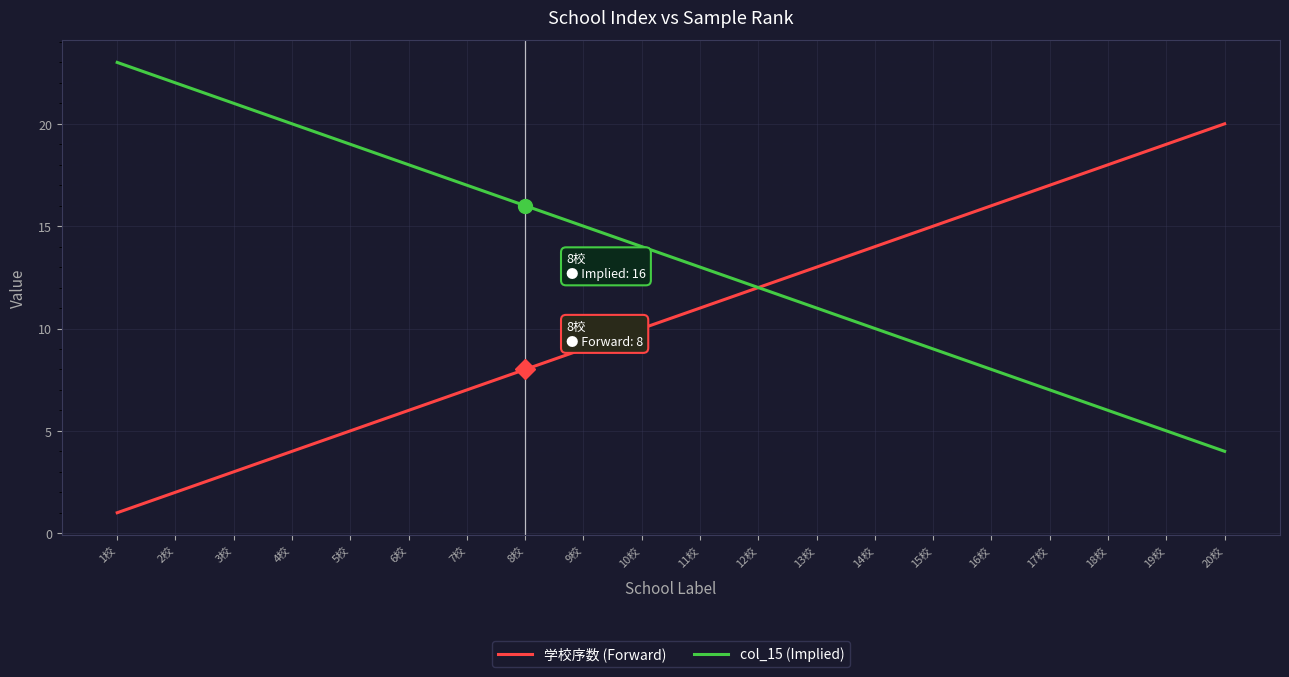

Where does the col_15 (Implied) series first go above 14?

1校